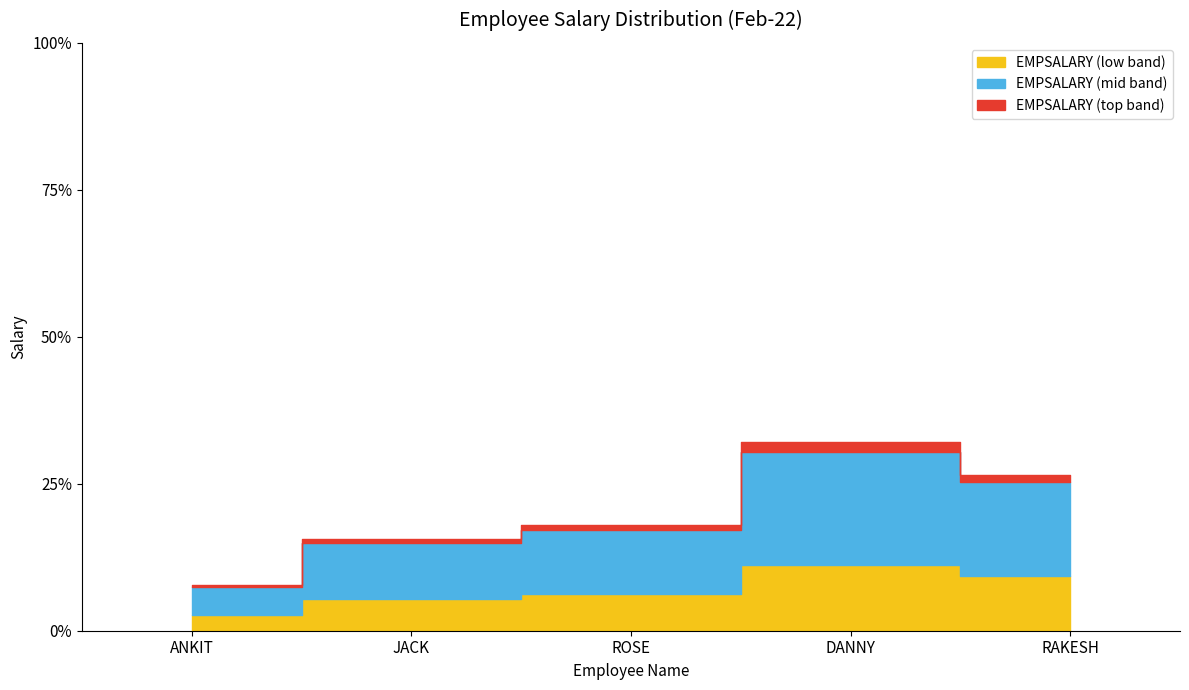

What is the difference between the maximum and minimum values?

31000